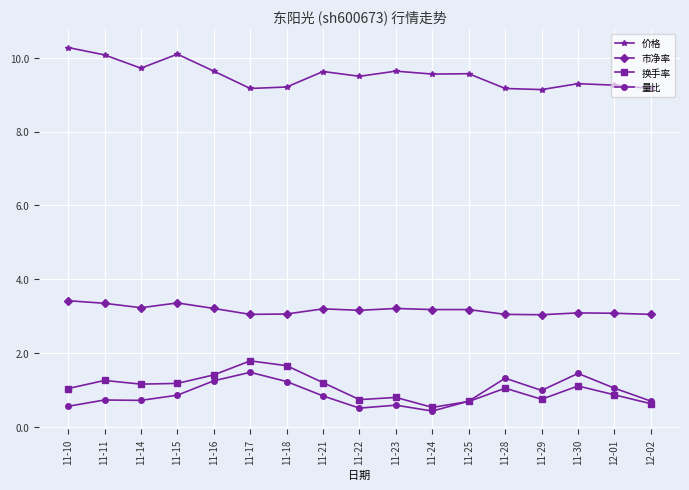

What is the highest value of the 换手率 series?

1.8